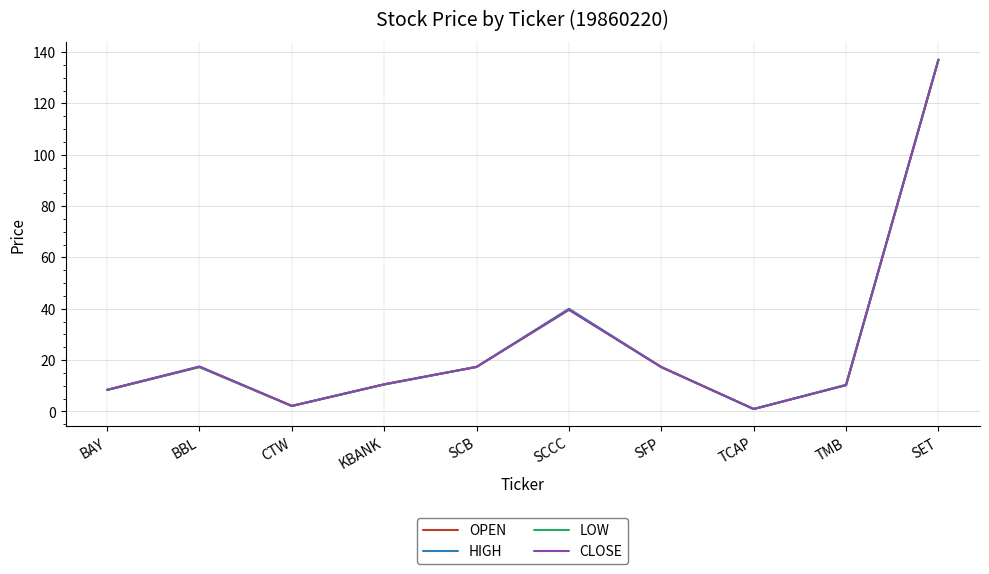

At which label is LOW closest to 68?

SCCC